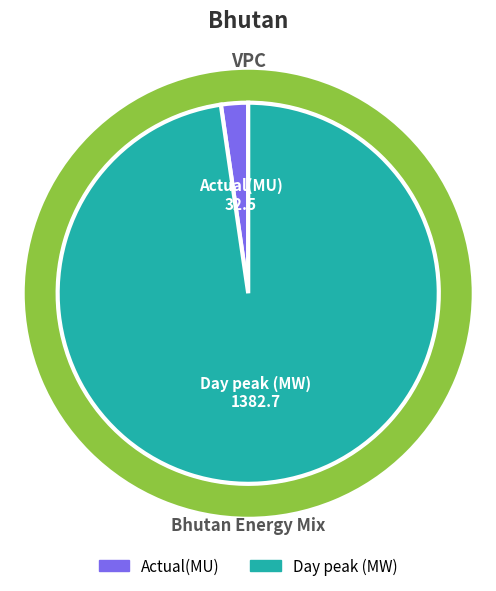

Do Day peak (MW) and Actual(MU) together represent more than half of the pie?

Yes